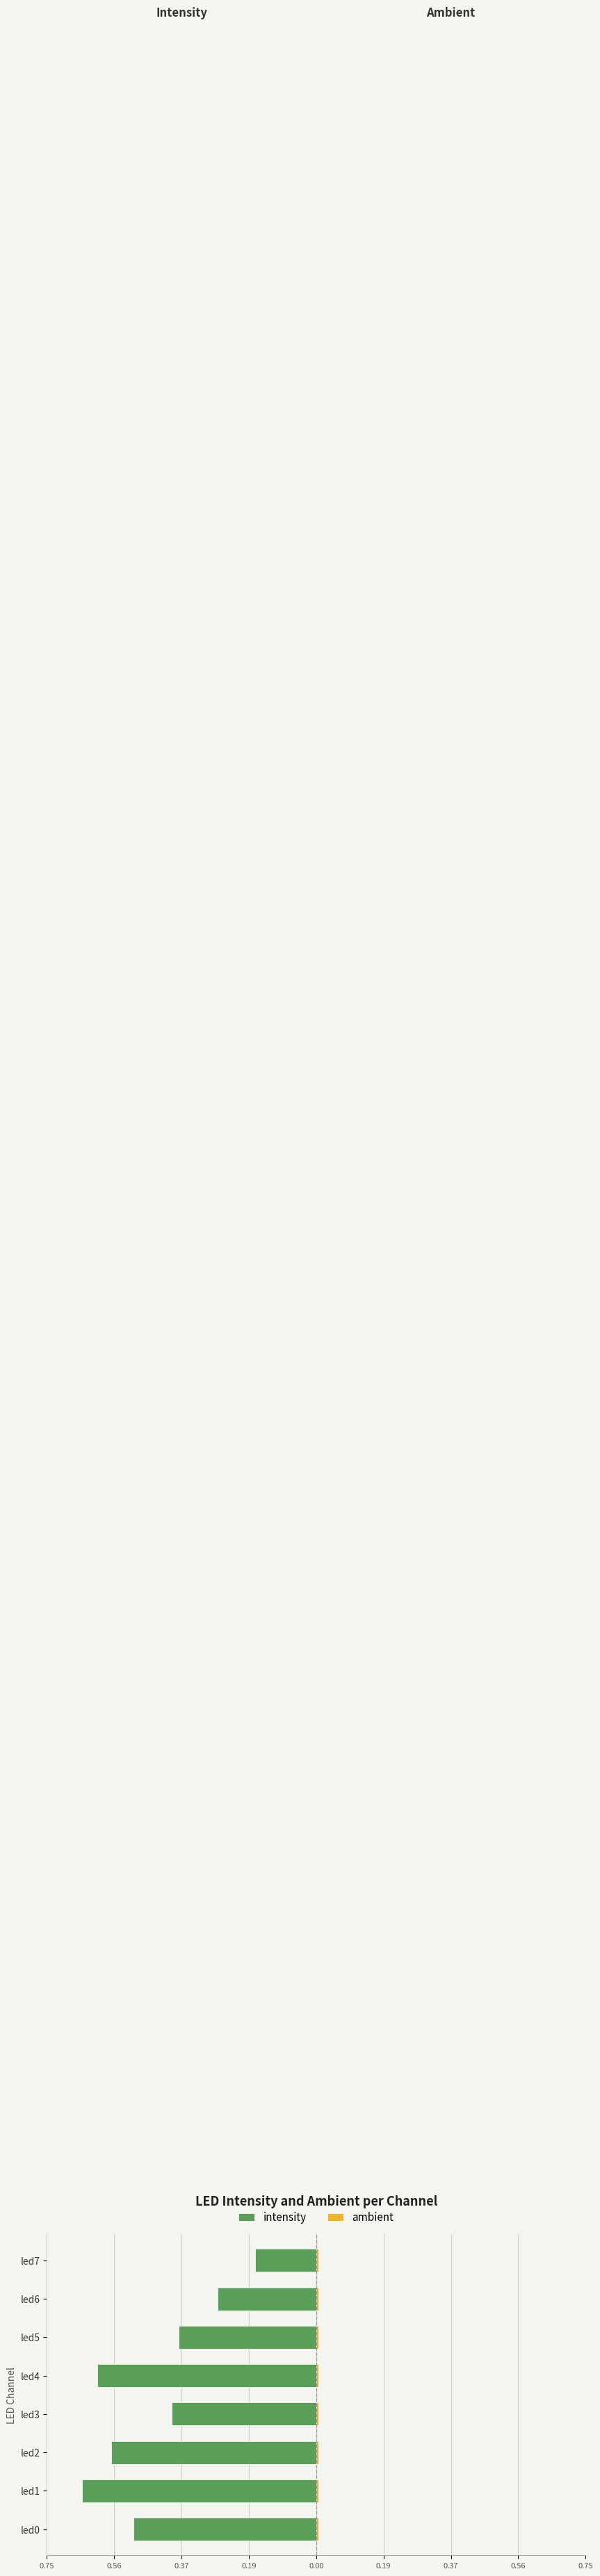

What is the highest value of the intensity series?

-0.2